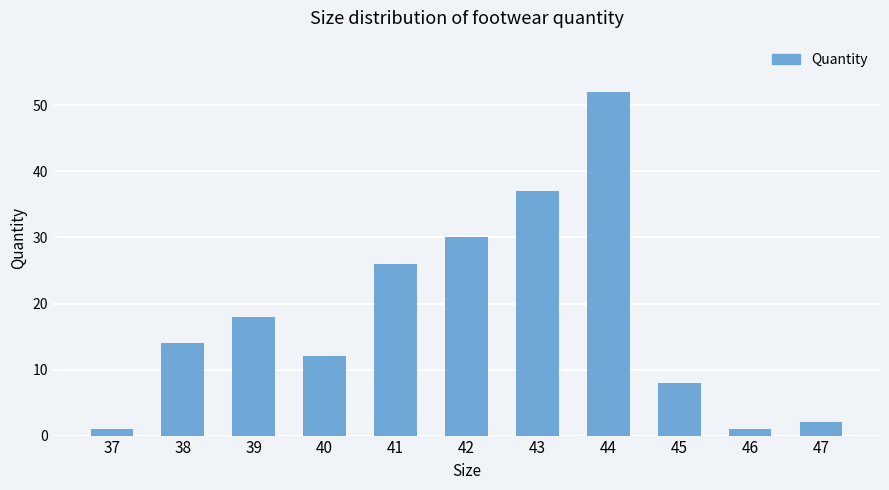

What is the value of the 9th bar from the left?

8